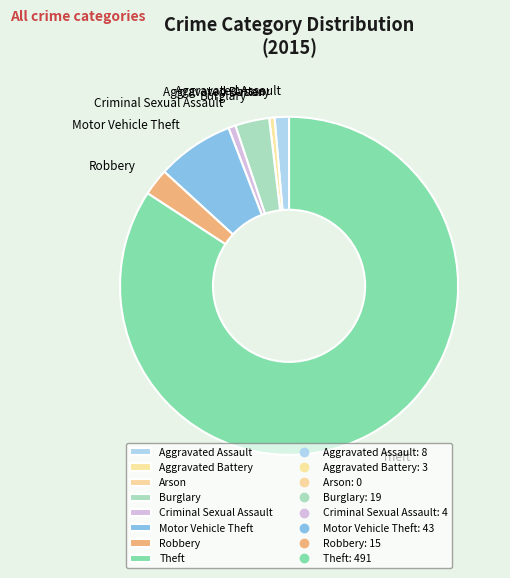

Between Robbery and Burglary, which is larger?

Burglary